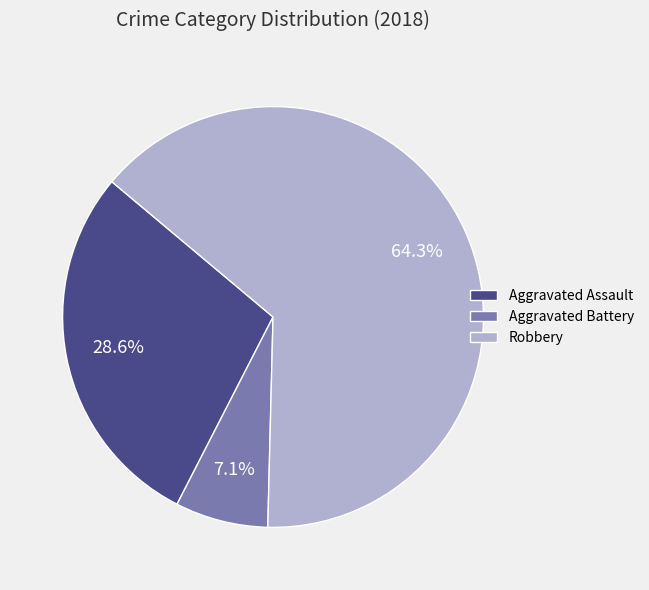

To the nearest percent, what is the combined percentage of Robbery and Aggravated Battery?

71%